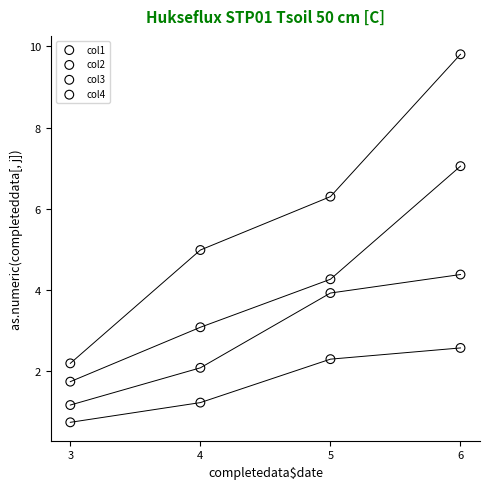

Across all data points, what is the range of Y values (max minus min)?

9.1